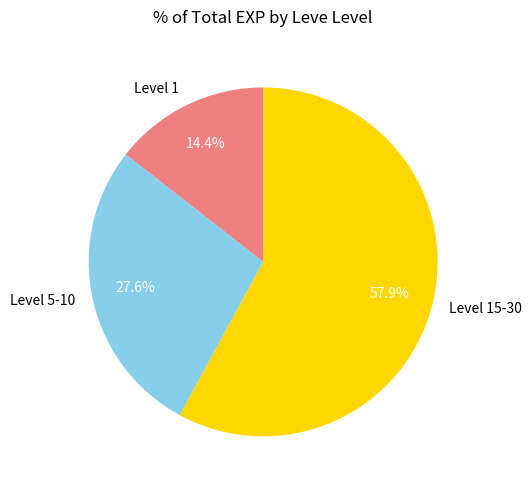

What is the majority slice?

Level 15-30